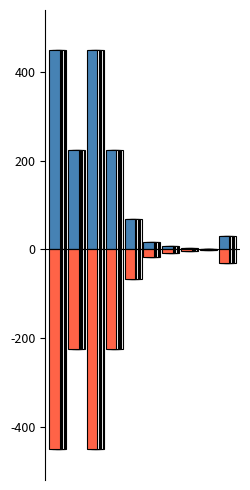

Is it true that Positive equals 236.0 at 2?

False